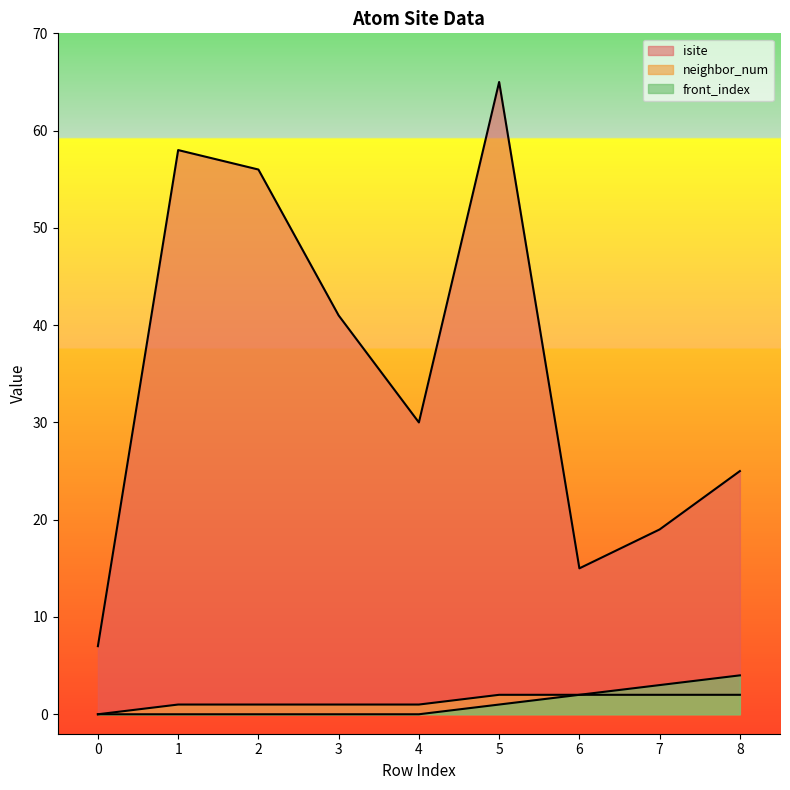

Reading right to left, transcribe all the data shown in this chart.

isite: 25	19	15	65	30	41	56	58	7
neighbor_num: 2	2	2	2	1	1	1	1	0
front_index: 4	3	2	1	0	0	0	0	0